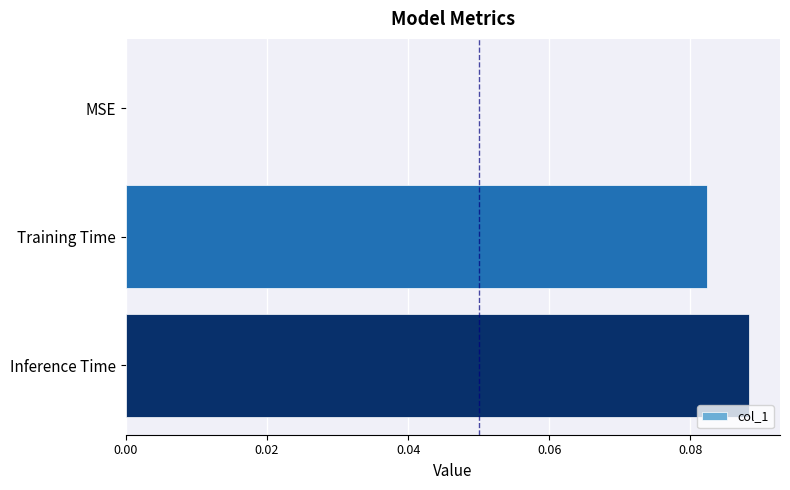

Count the number of data series in this chart.

1